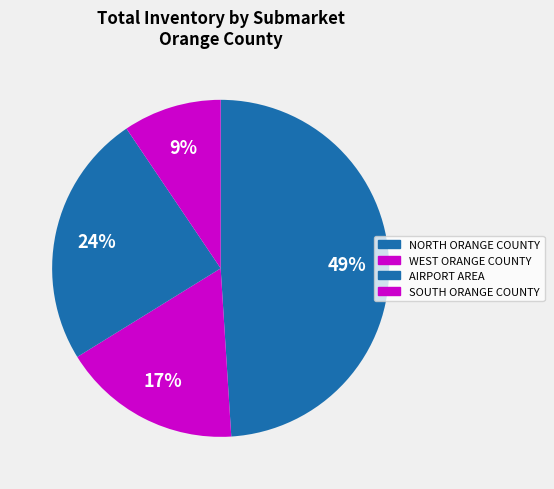

Does NORTH ORANGE COUNTY account for over 50% of the chart?

No